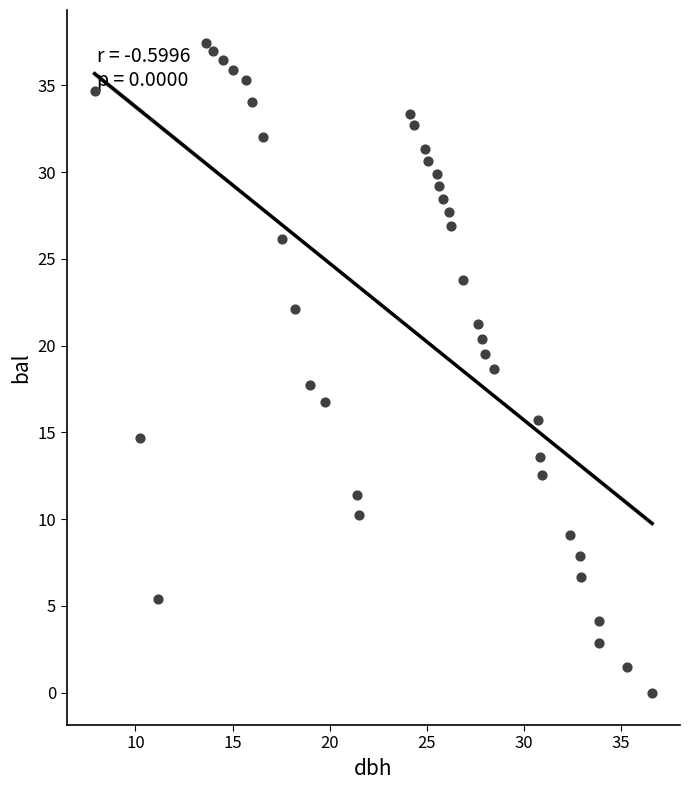

What is the range of Y values (max minus min)?

37.5